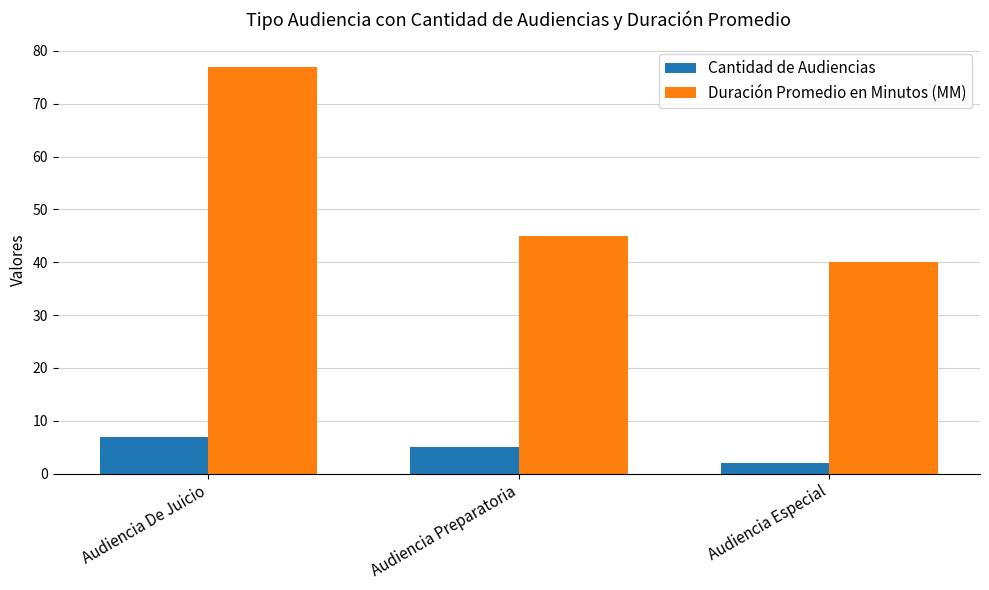

The value of Cantidad de Audiencias at Audiencia Especial is 2. True or false?

True